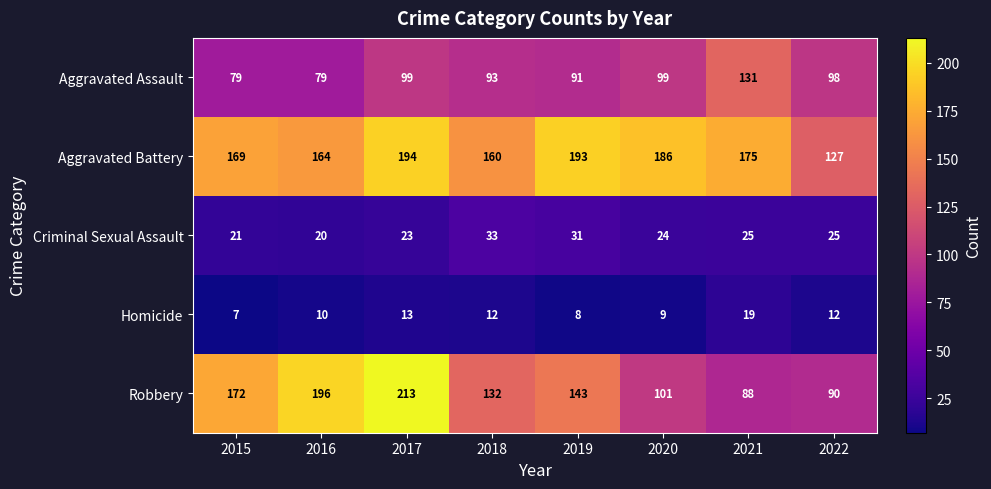

The Aggravated Assault series shows 58 at 2022. True or false?

False